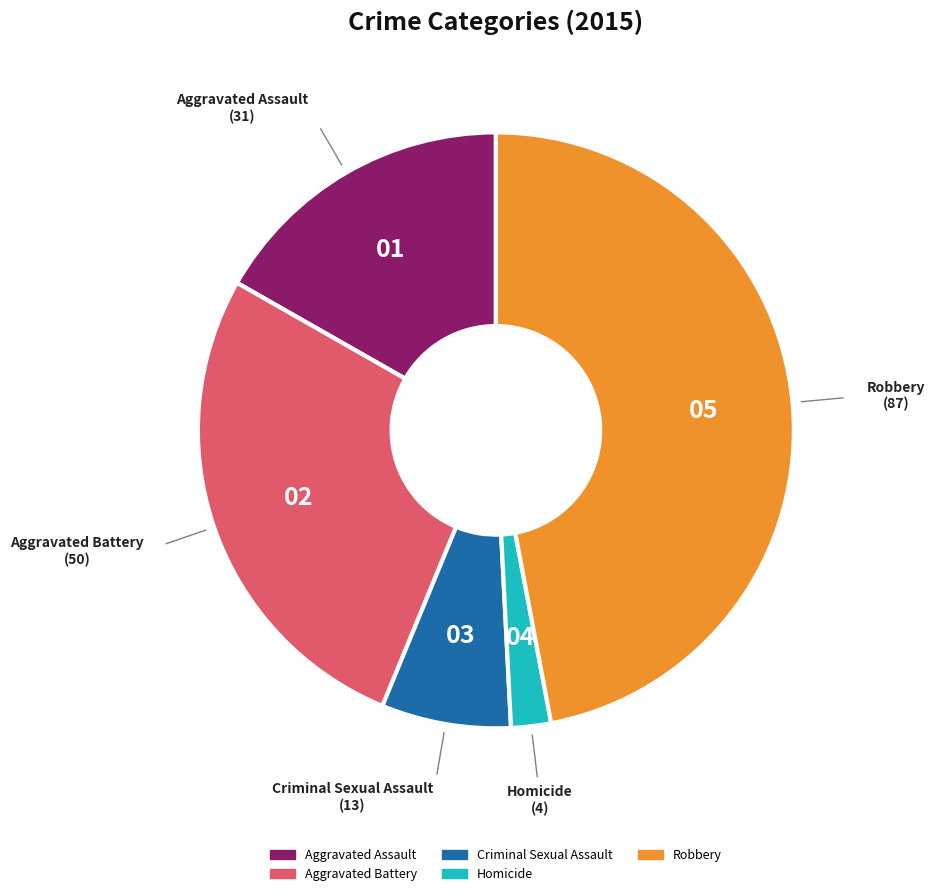

How many segments does this pie chart have?

5